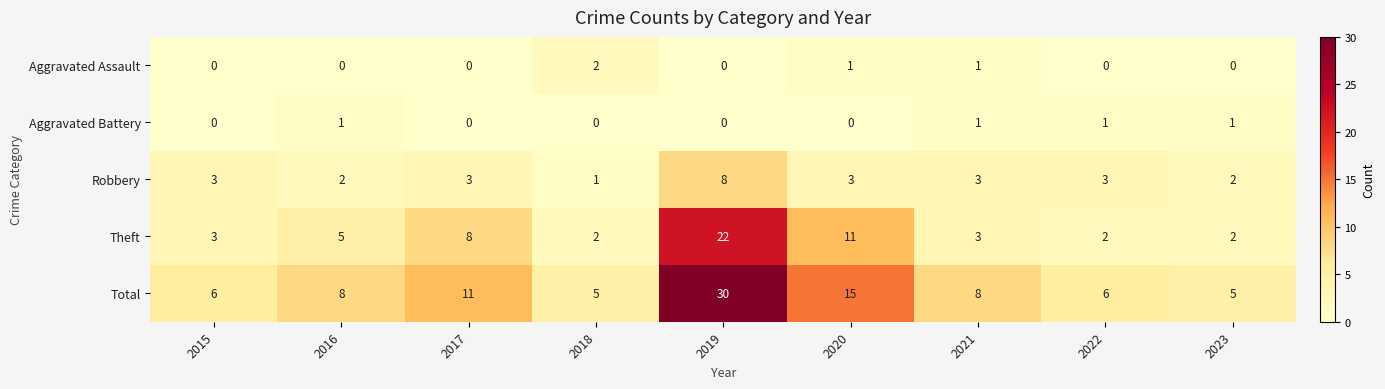

How many distinct data groups are displayed?

5